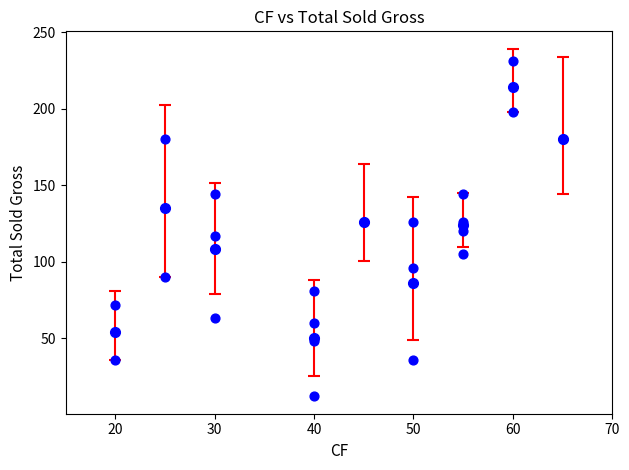

What is the range of Y values (max minus min)?

219